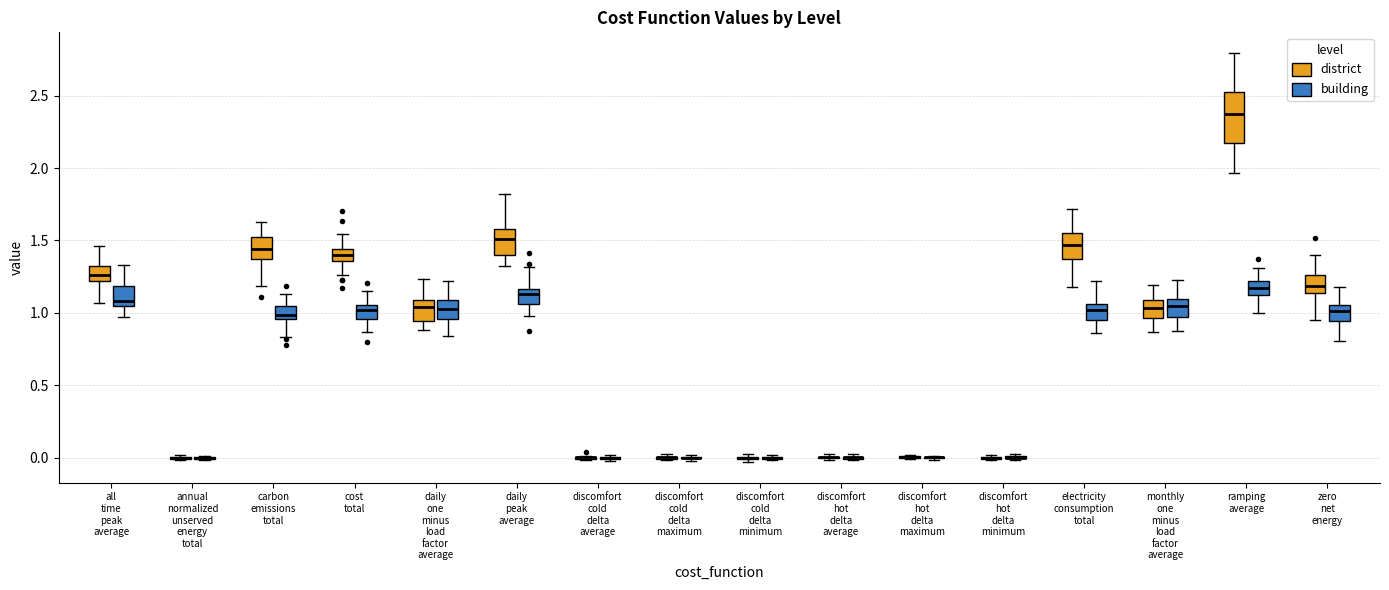

Comparing the boxes themselves (not the whiskers), which one is the tallest?

ramping average (district)